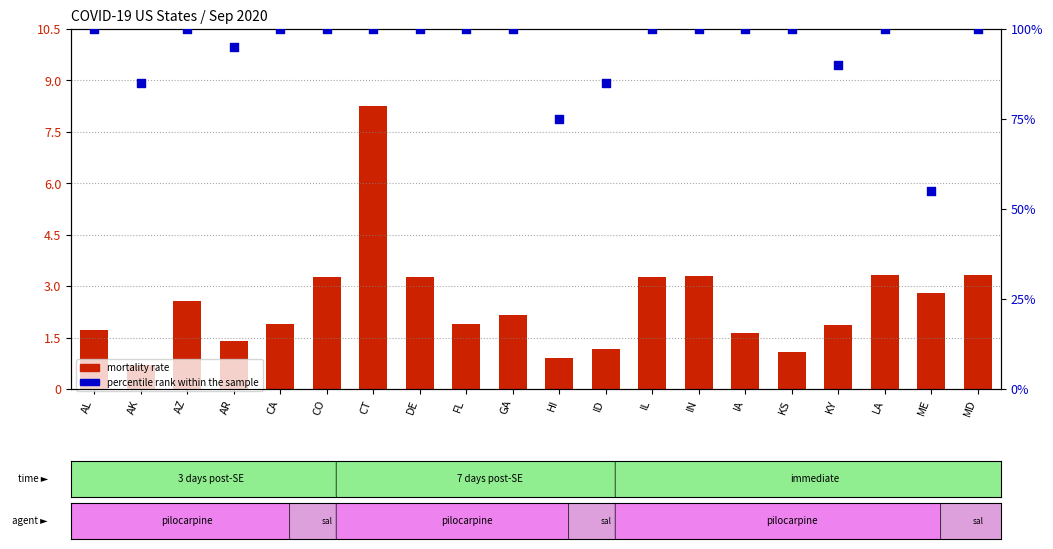

Which series has the largest Y range (max minus min)?

percentile rank within sample